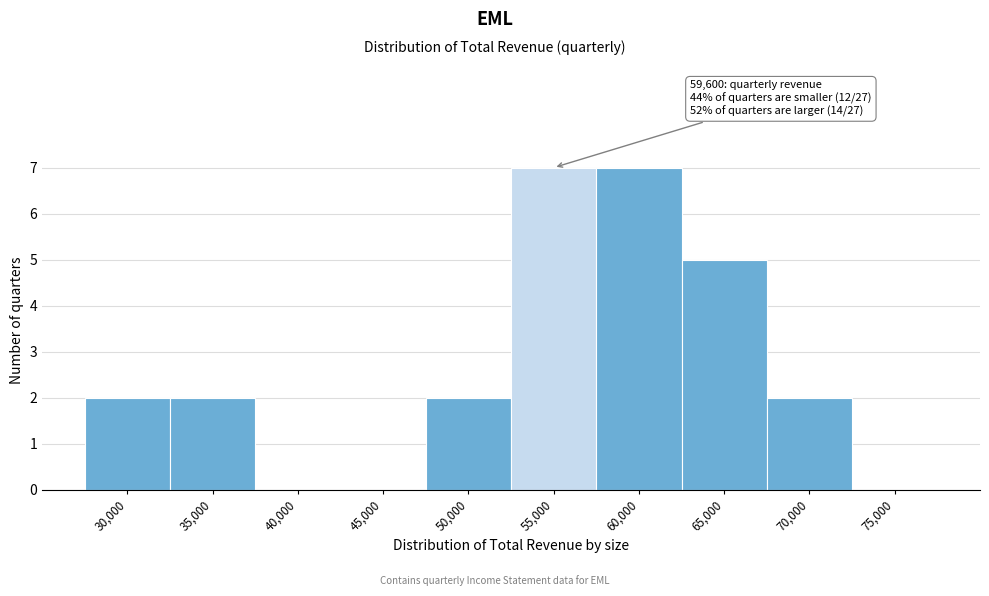

Reading left to right, what are all the values shown in this chart?

30,000=2	35,000=2	40,000=0	45,000=0	50,000=2	55,000=7	60,000=7	65,000=5	70,000=2	75,000=0